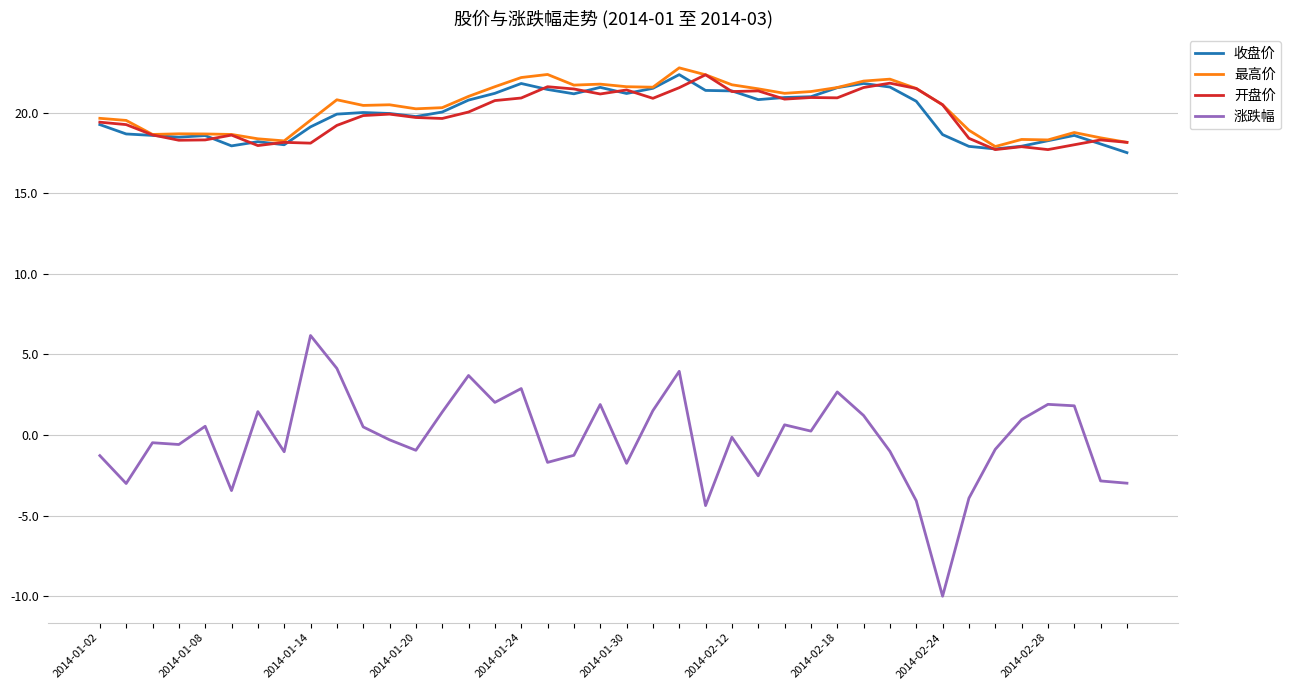

Which series has the largest range (max minus min)?

涨跌幅